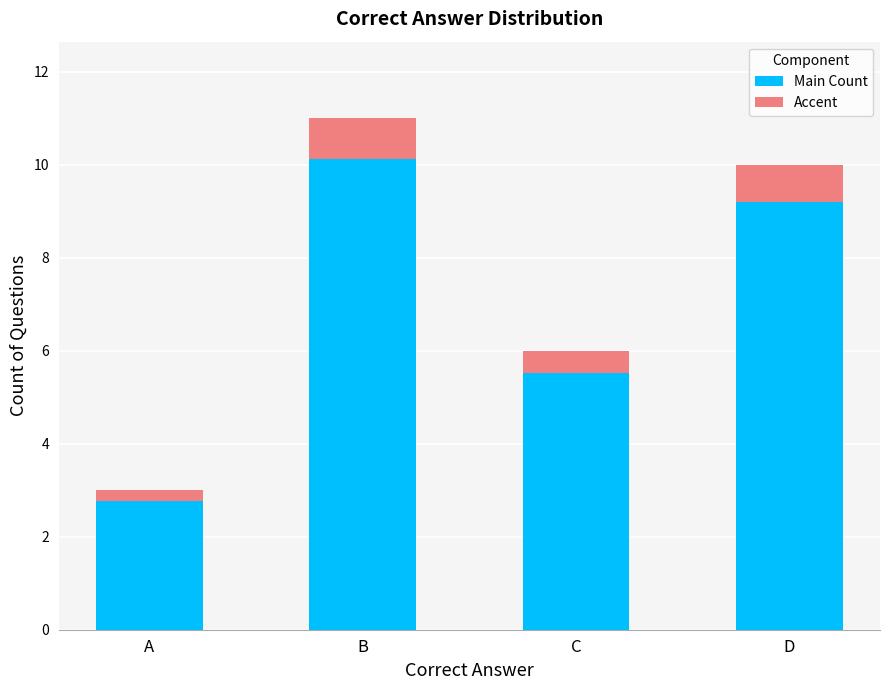

What are all the series names shown in the legend?

Main Count, Accent